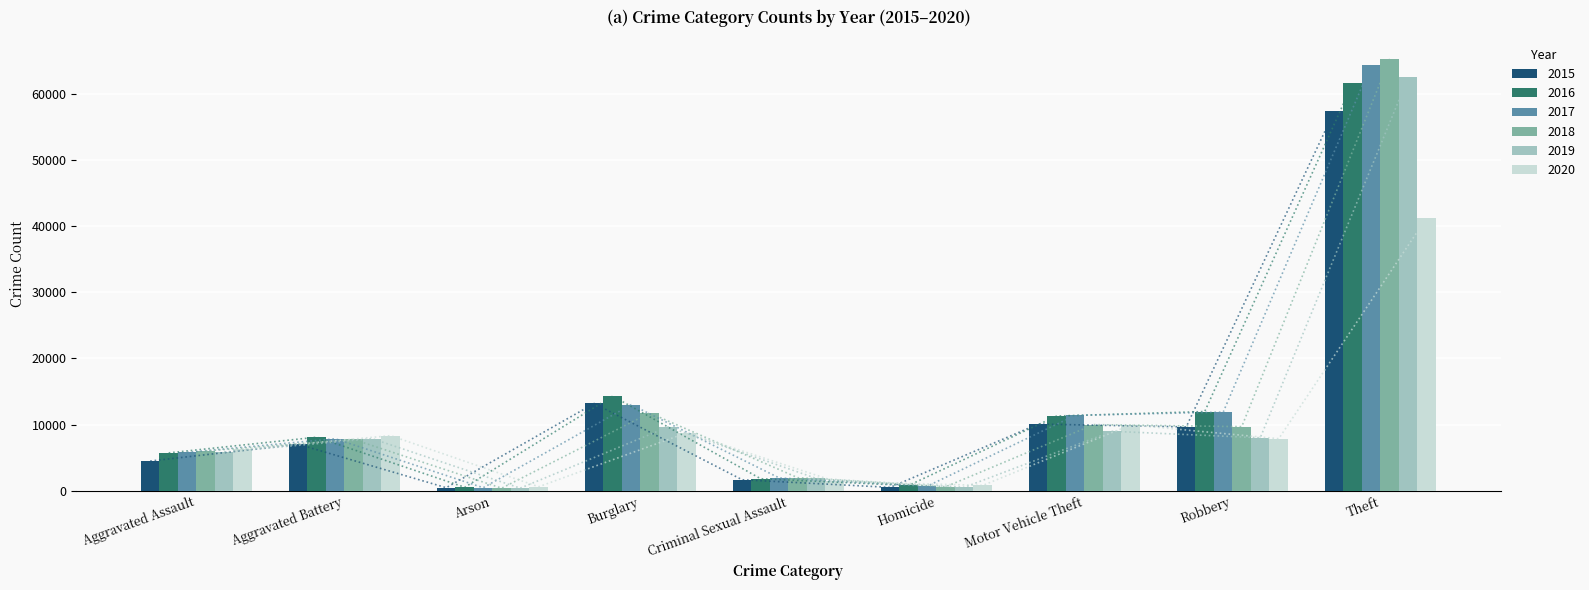

What is the difference between the second highest and minimum values in the 2018 series?

11373